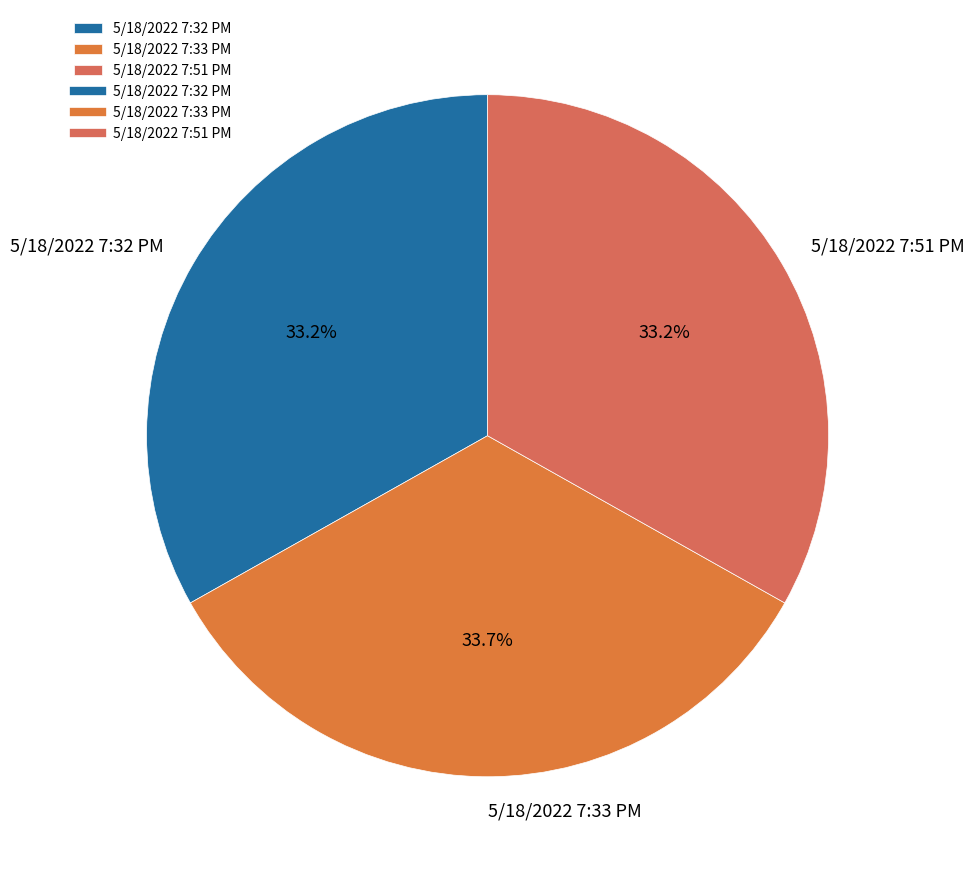

The 5/18/2022 7:33 PM slice represents 34% of the pie. True or false?

True